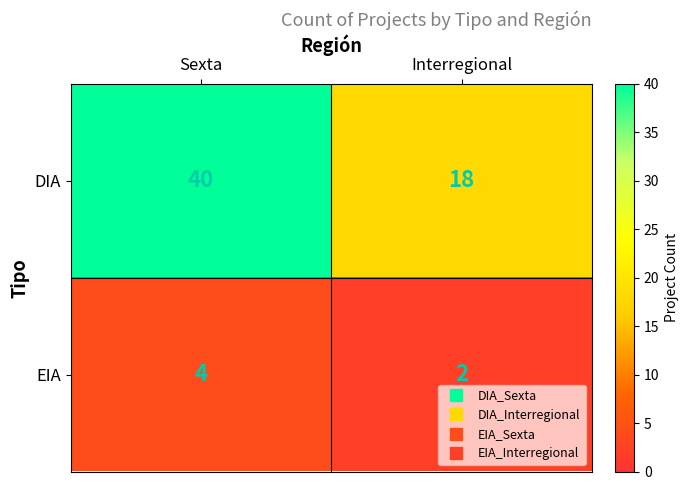

List the series in order of their overall mean, highest first.

DIA, EIA